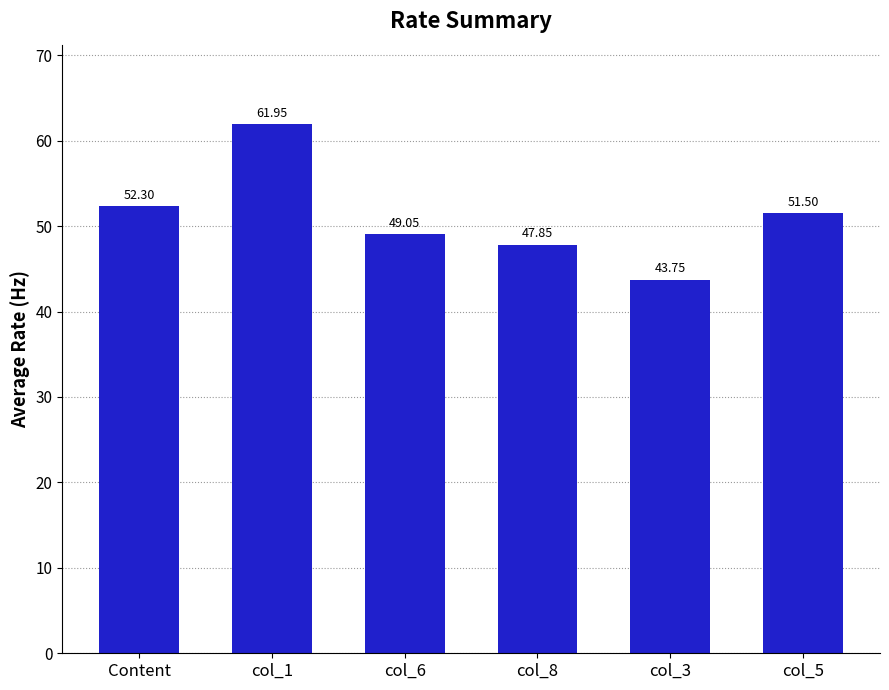

What is the difference between the maximum and minimum values?

18.2